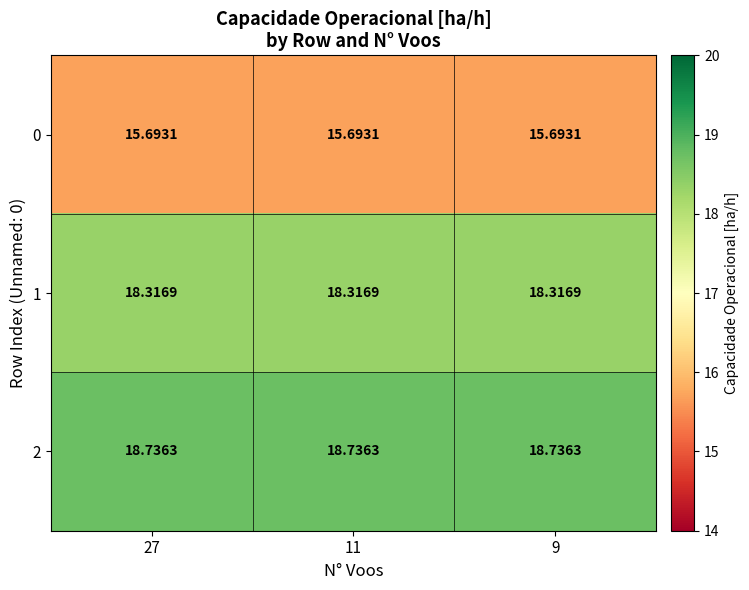

Is the value of 2 at 27 greater than the value of 0 at 9?

Yes